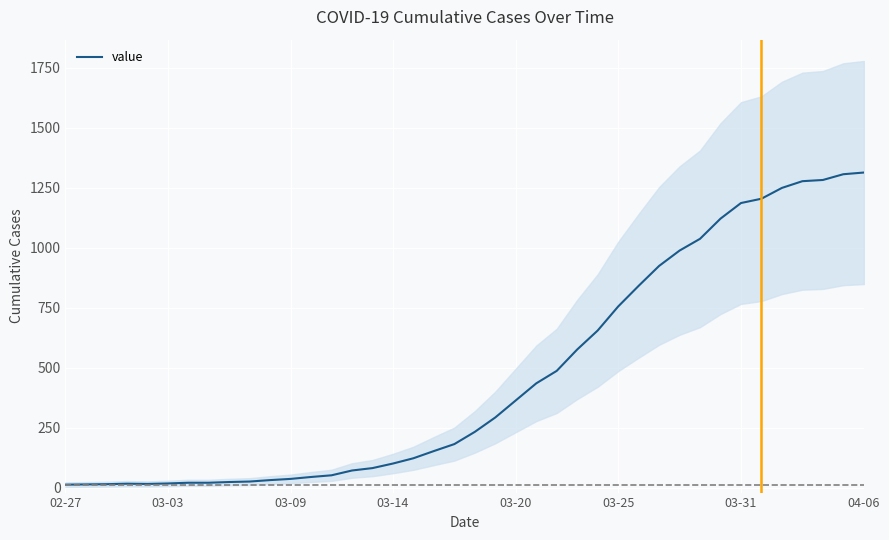

Is it true that the value at 21 is 484?

False